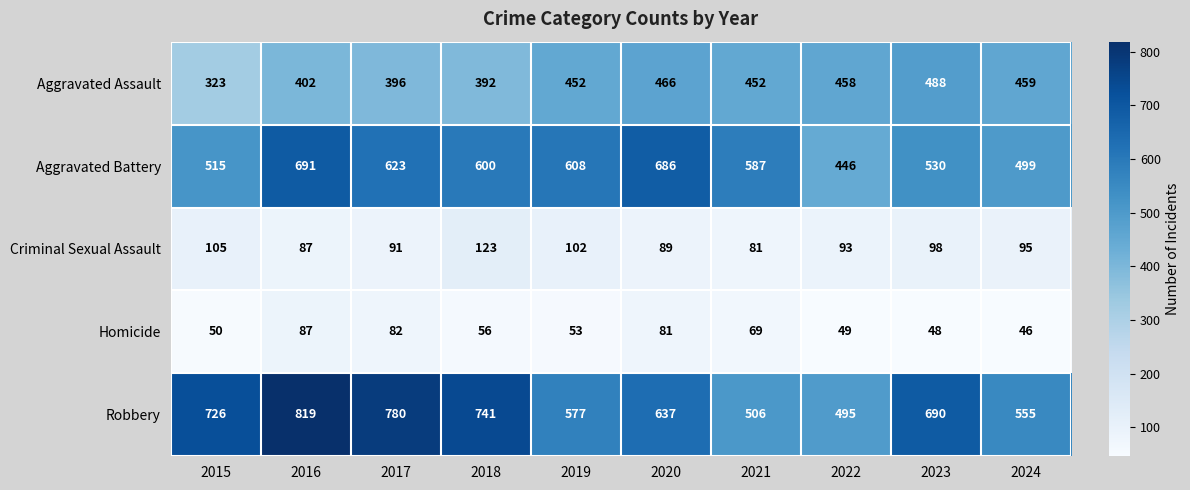

What is the average value of the Homicide series?

62